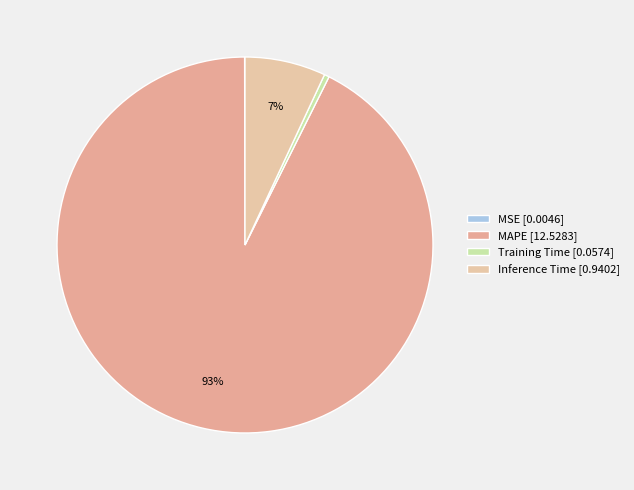

What is the change in value from MSE to Inference Time?

+0.9